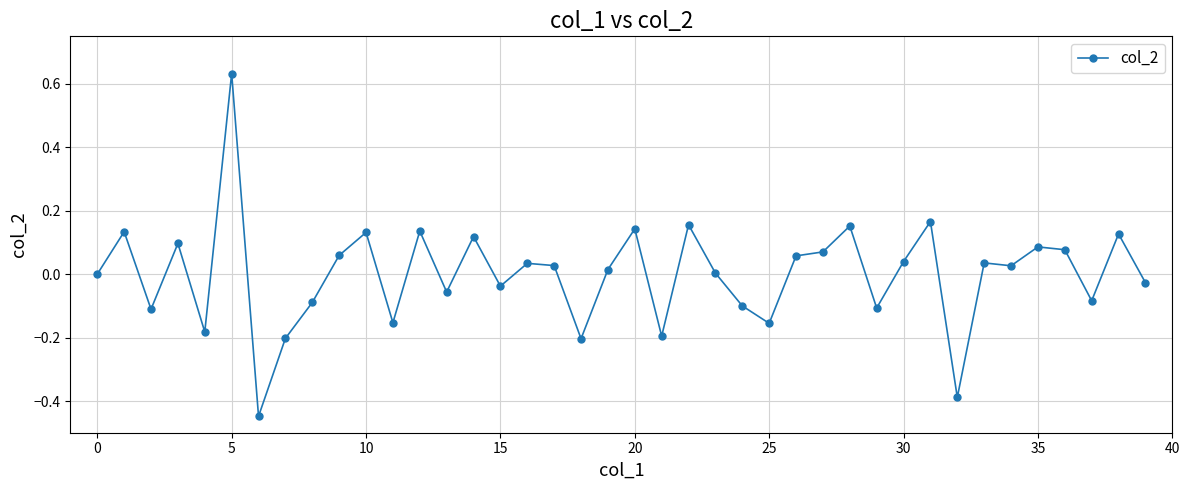

True or false: the data has more than 0 interior local peaks.

True